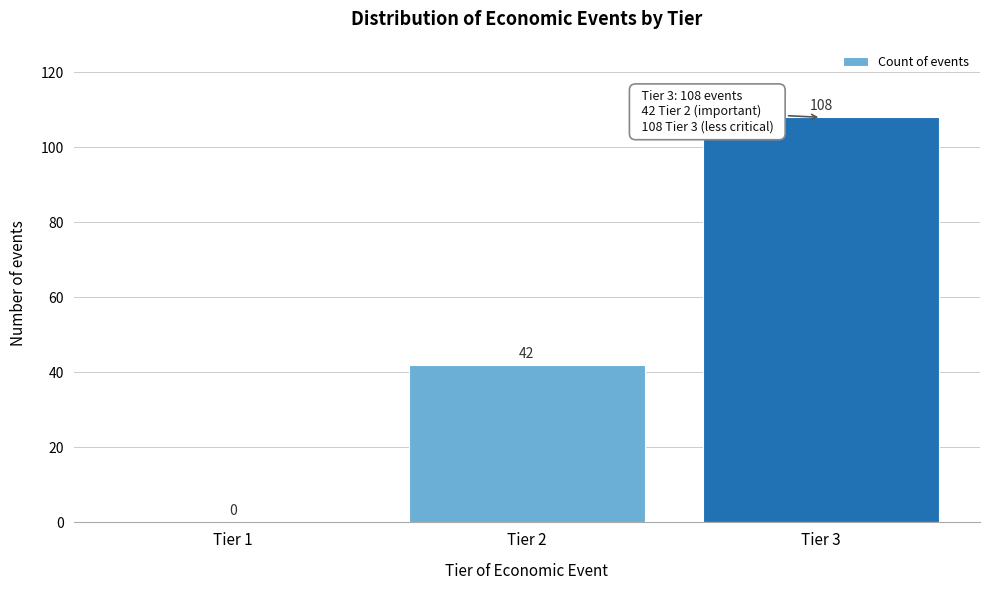

Reading left to right, extract all data points from this chart.

Tier 1=0	Tier 2=42	Tier 3=108